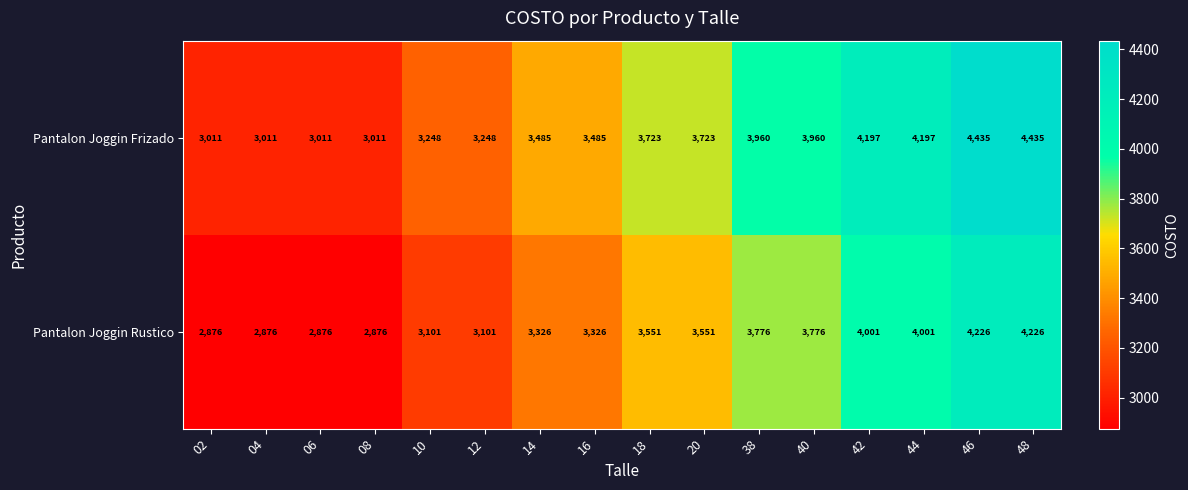

What is the difference between the highest and lowest values at 38?

184